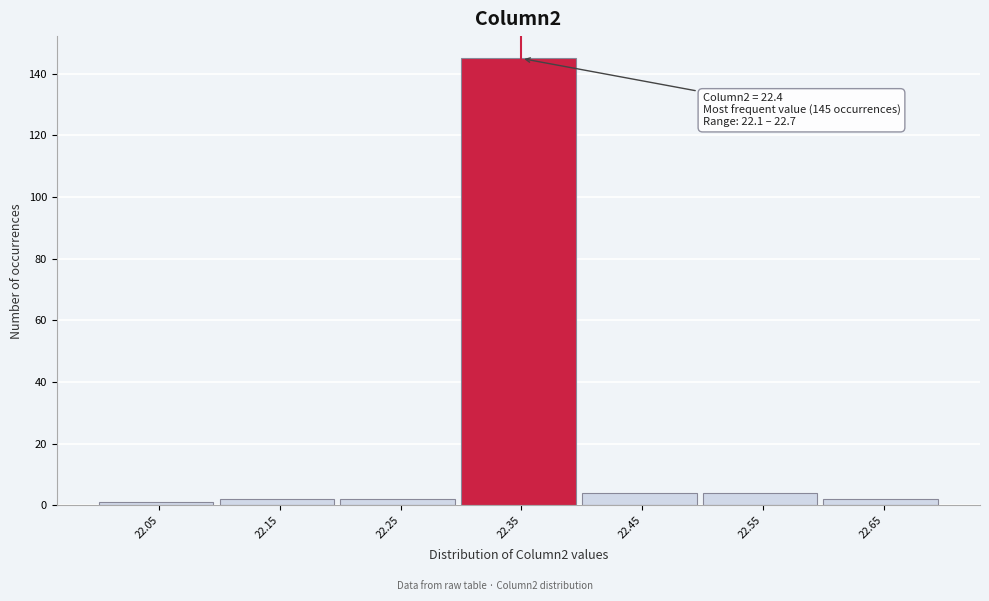

Reading right to left, extract all data points from this chart.

22.65=2	22.55=4	22.45=4	22.35=145	22.25=2	22.15=2	22.05=1